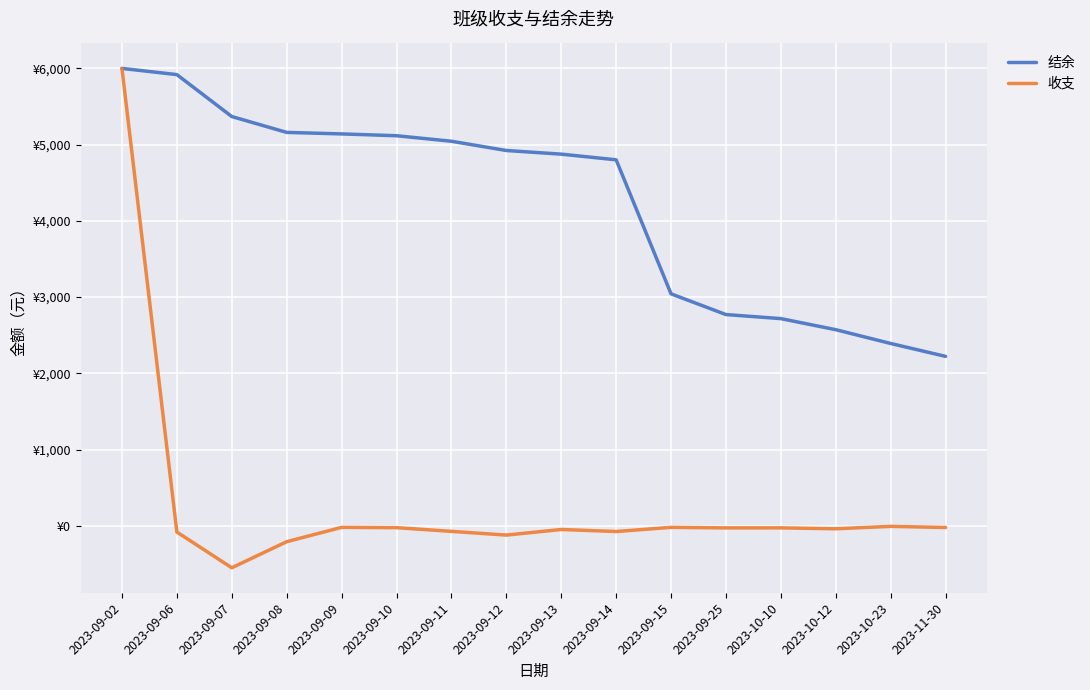

True or false: 收支 has a value of -550.0 at 2023-09-07.

True